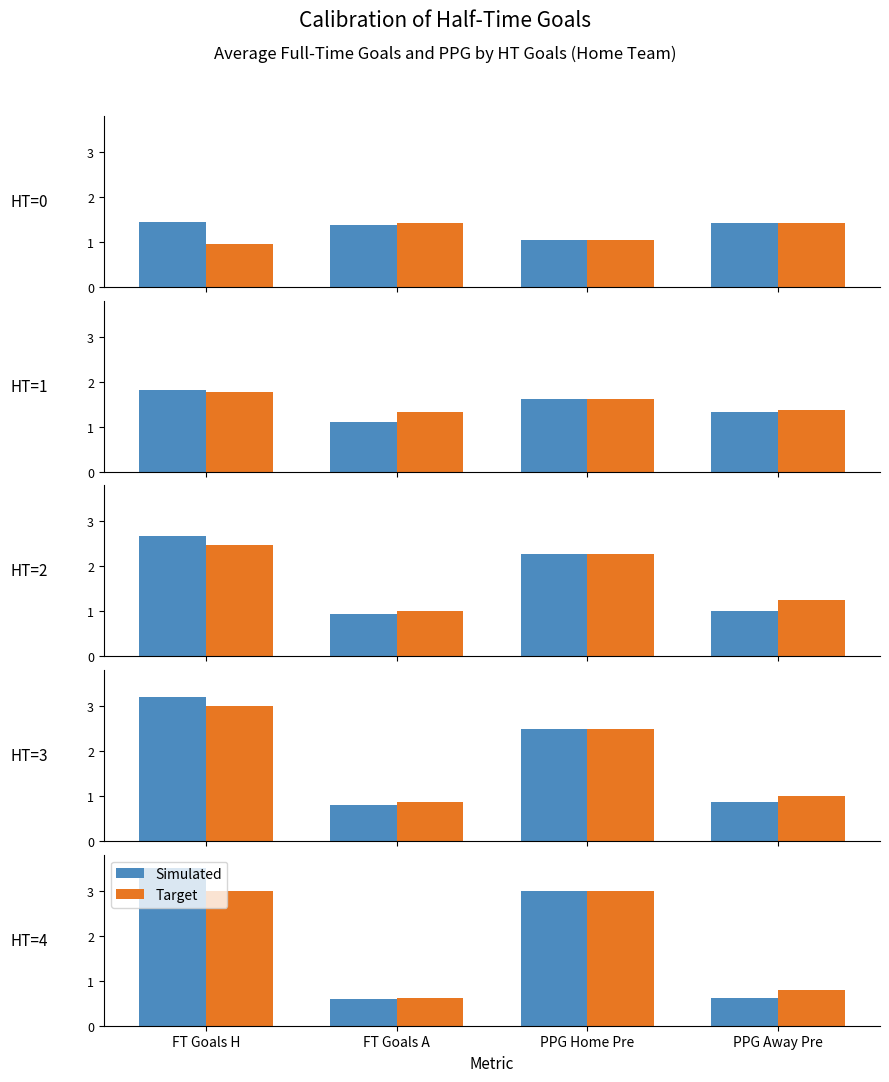

What is the difference between the highest and lowest values at FT Goals H?

0.5